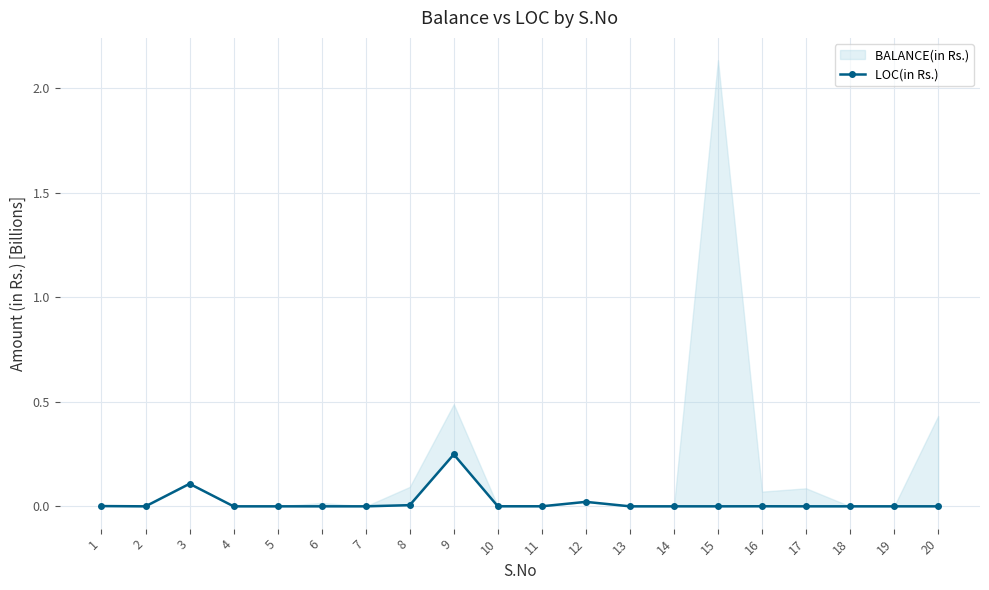

How many categories are shown in the chart?

20